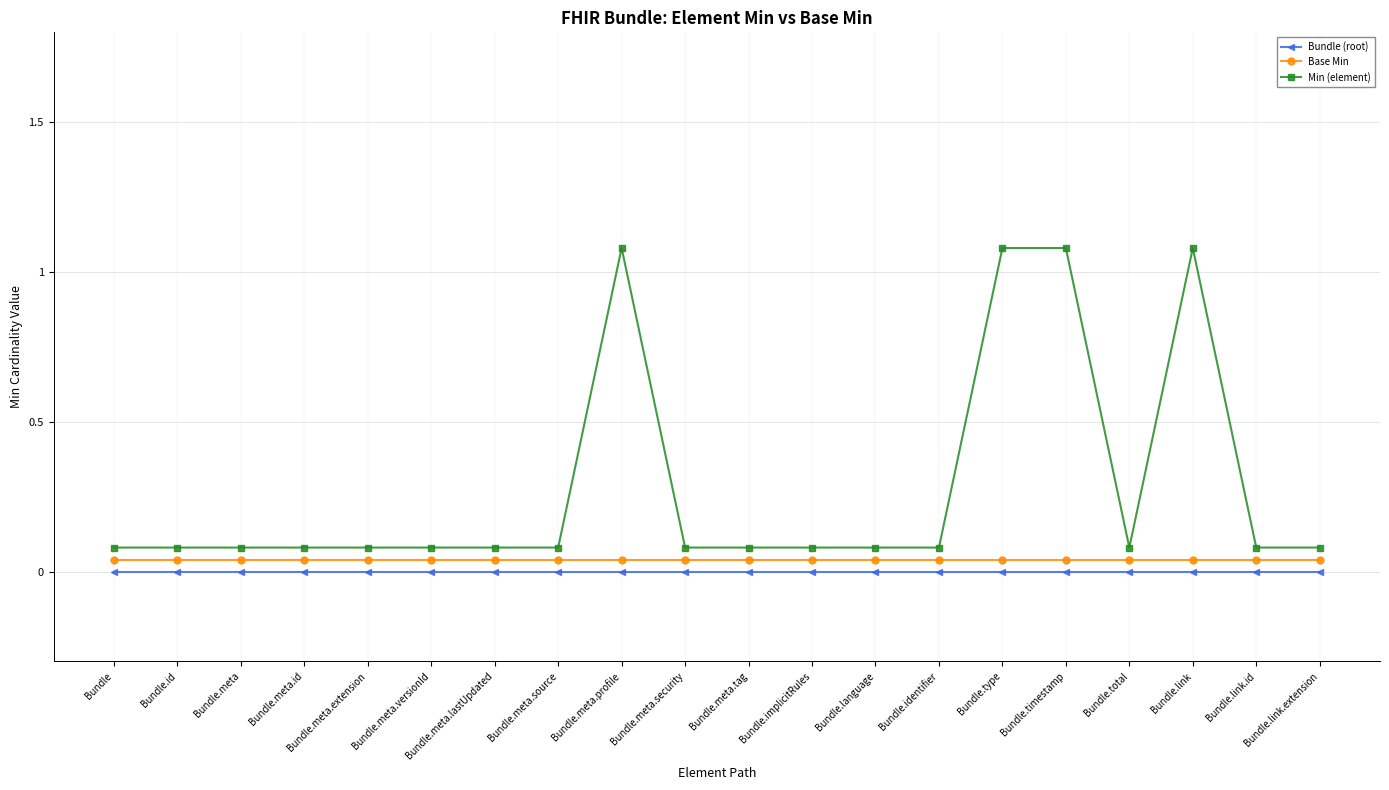

True or false: Bundle (root) has a value of 0.0 at Bundle.meta.extension.

True